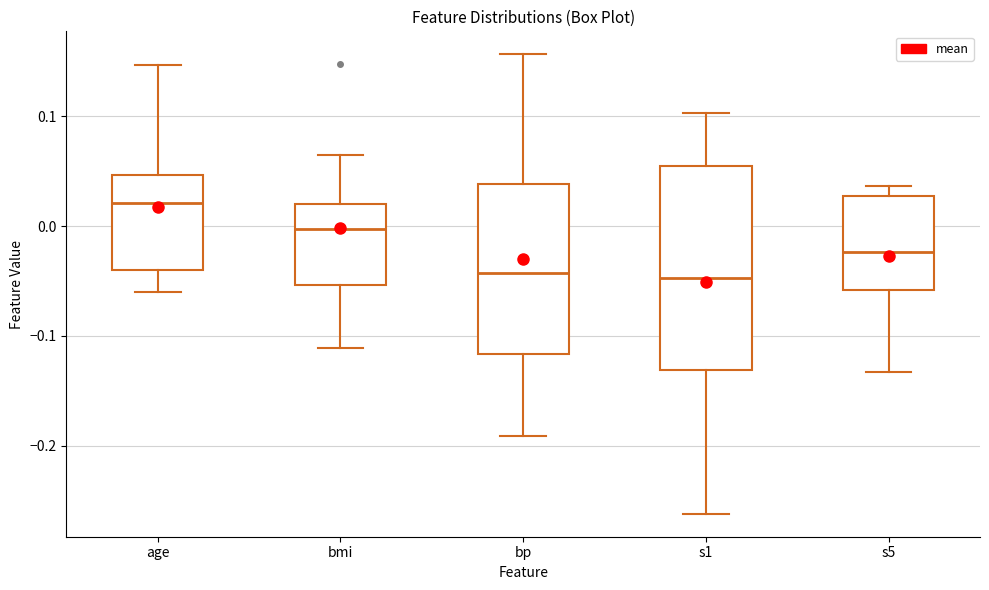

Reading left to right, transcribe this box plot: for each box, give where its median line is, the range the box spans, and where its two whiskers end, as read against the y-axis. The values are not printed on the chart, so give them approximately, as read against the axis.

age: median 0.02, box -0.04 to 0.05, whiskers -0.06 to 0.15
bmi: median 0.00, box -0.05 to 0.02, whiskers -0.11 to 0.06
bp: median -0.04, box -0.12 to 0.04, whiskers -0.19 to 0.16
s1: median -0.05, box -0.13 to 0.06, whiskers -0.26 to 0.10
s5: median -0.02, box -0.06 to 0.03, whiskers -0.13 to 0.04